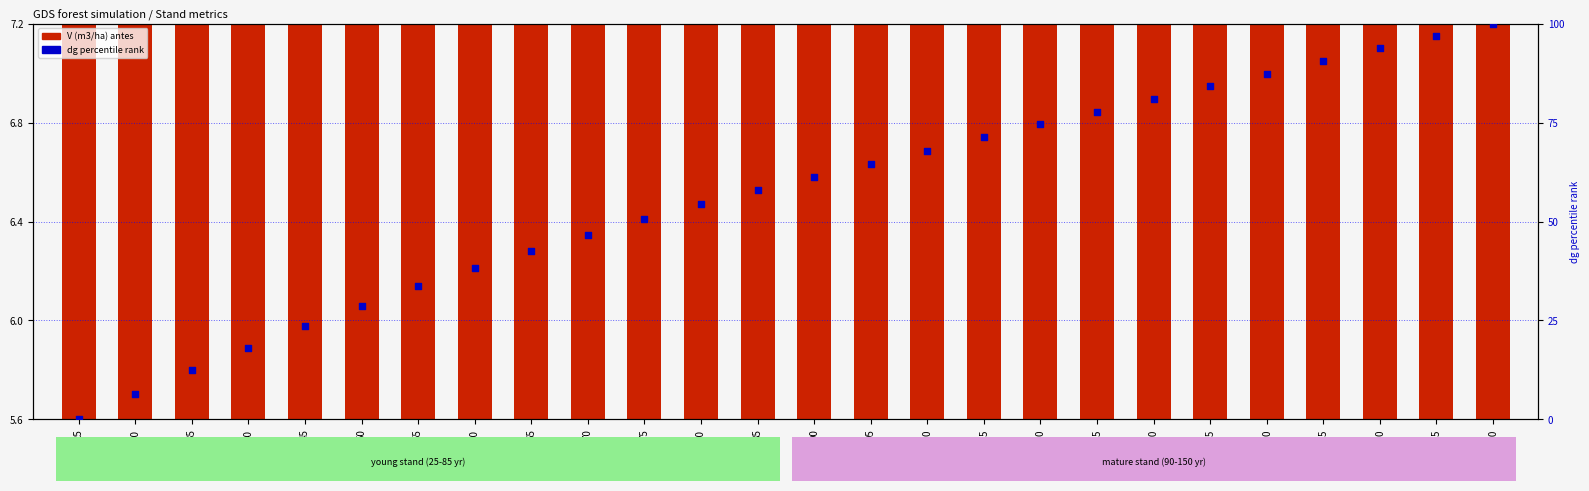

At which category is the sum across all series the highest?

150